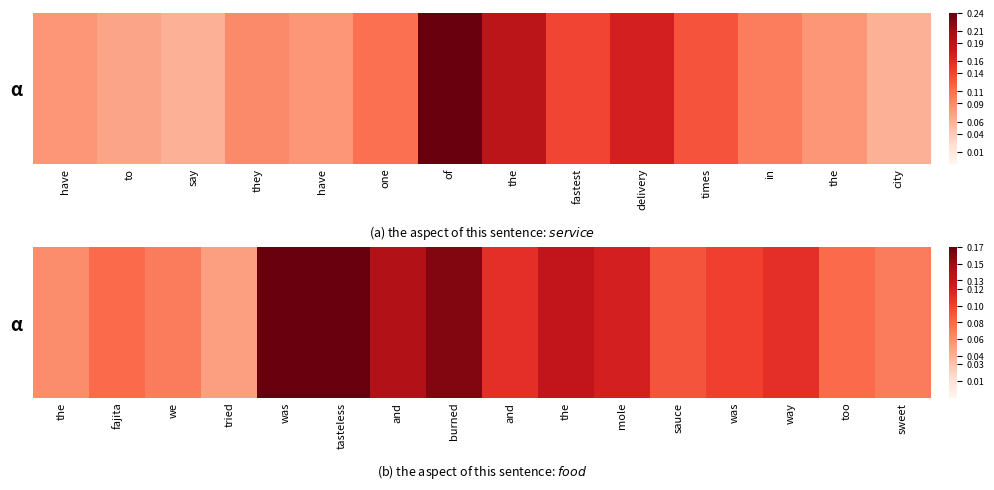

What is the difference between the second highest and second lowest values?

0.1